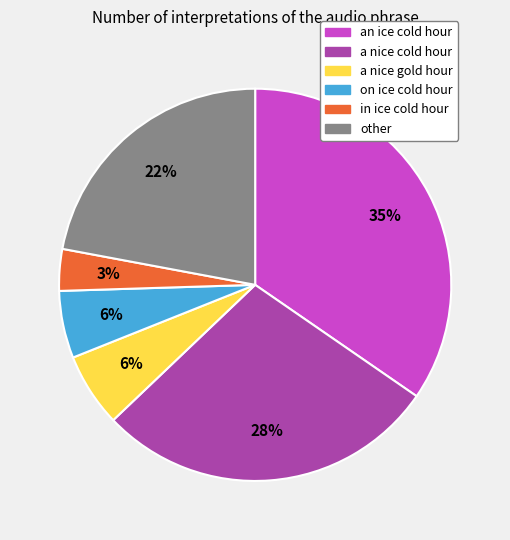

Is the sum of a nice gold hour and other greater than half?

No